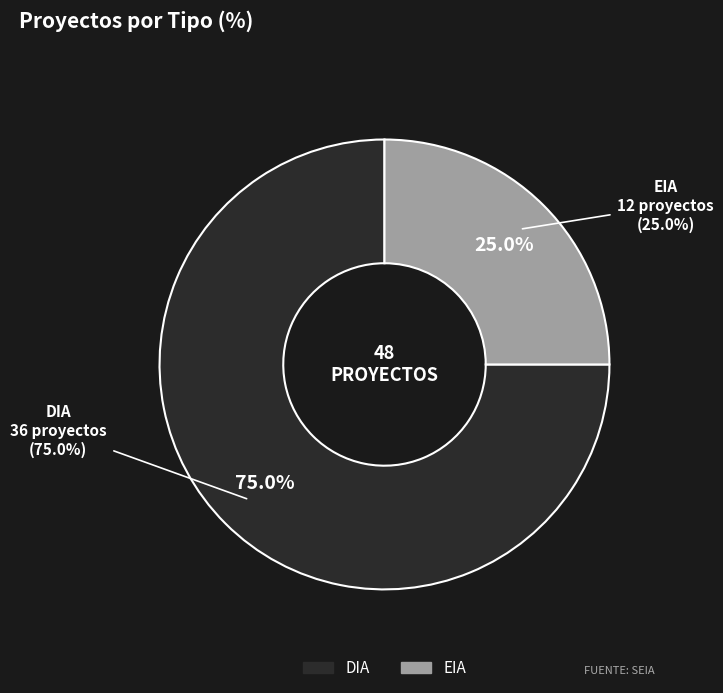

To the nearest percent, what is the difference between the EIA and DIA slice percentages?

50%